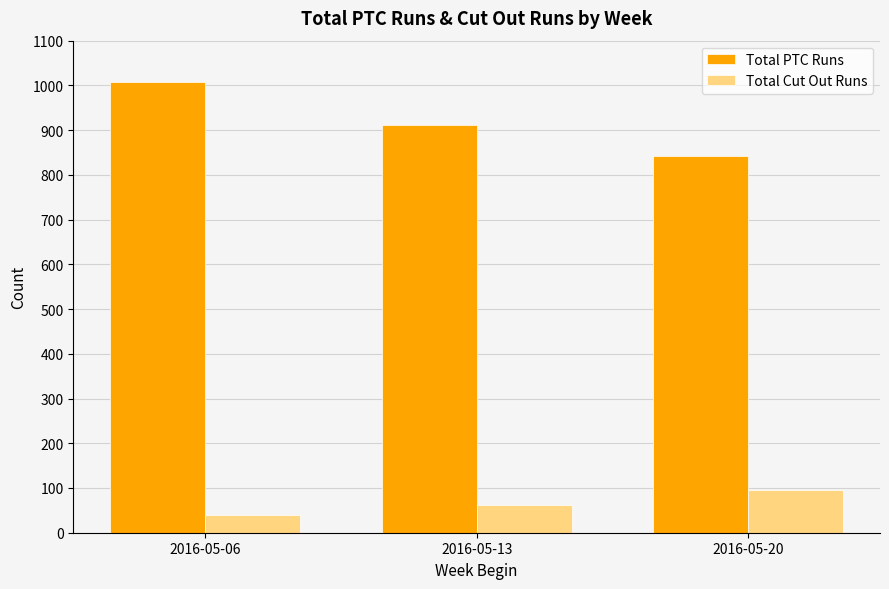

What is the difference between the highest and lowest values at 2016-05-20?

747